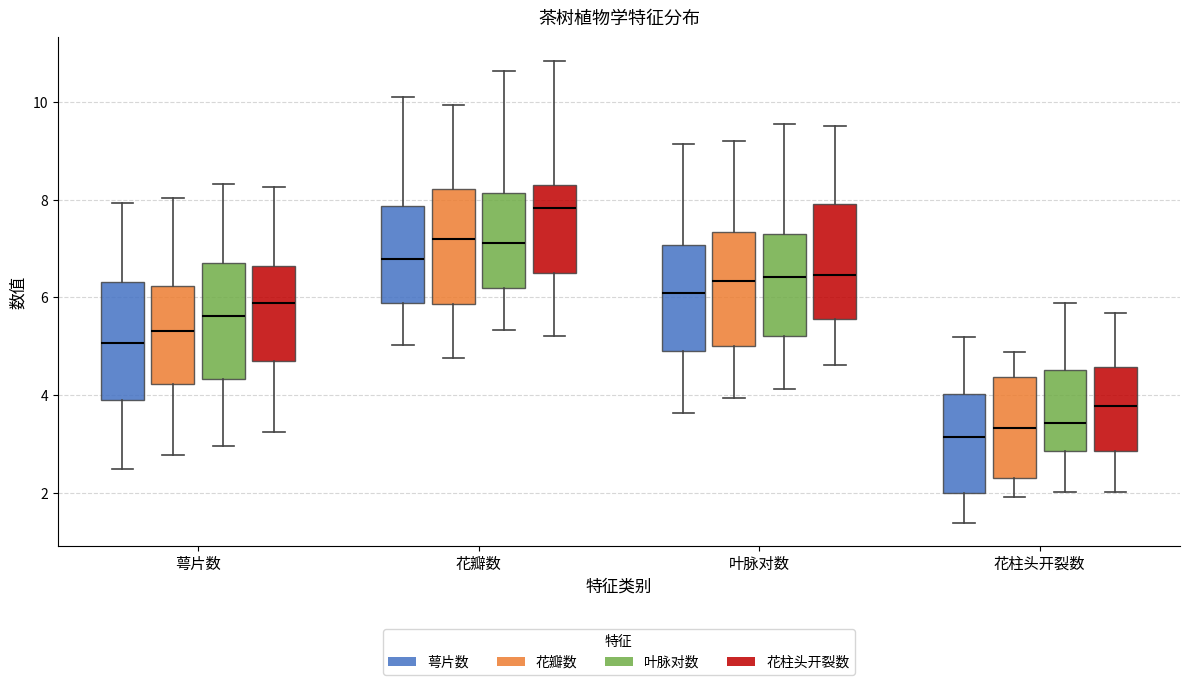

Where is the lower edge of the box for 叶脉对数 (花柱头开裂数) on the y-axis? The values are not printed on the chart, so give them approximately, as read against the axis.

5.6